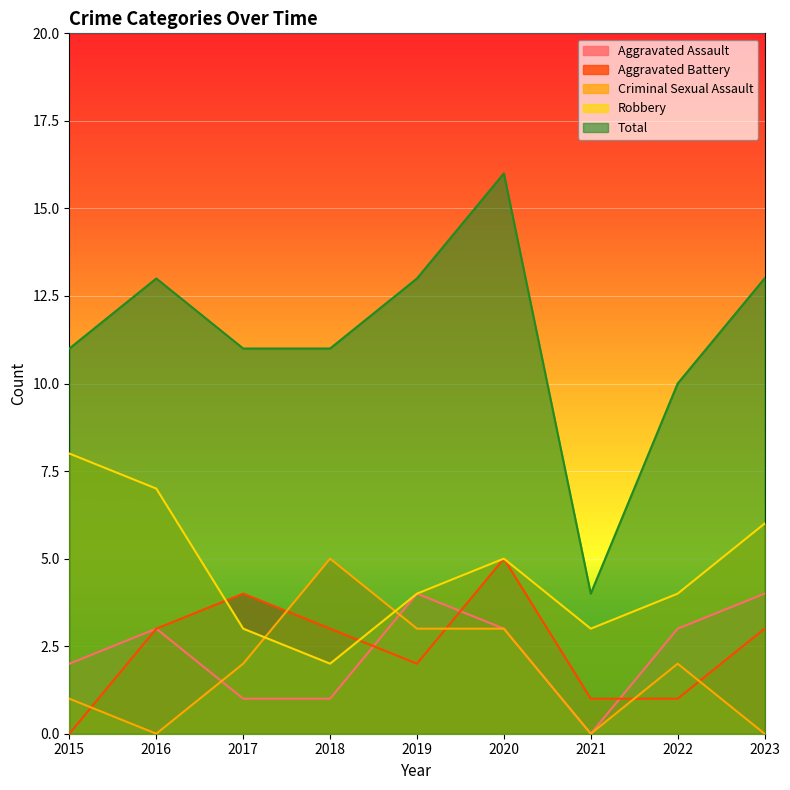

True or false: Aggravated Assault has more than 0 points higher than both neighbors.

True